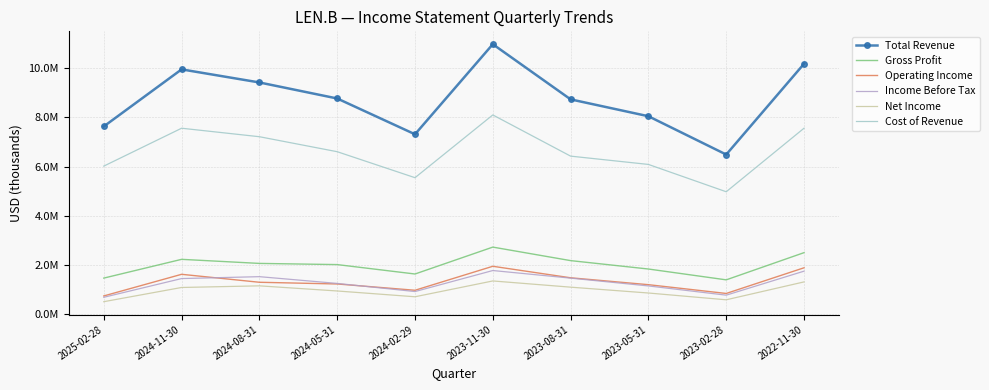

What are all the series names shown in the legend?

Total Revenue, Gross Profit, Operating Income, Income Before Tax, Net Income, Cost of Revenue